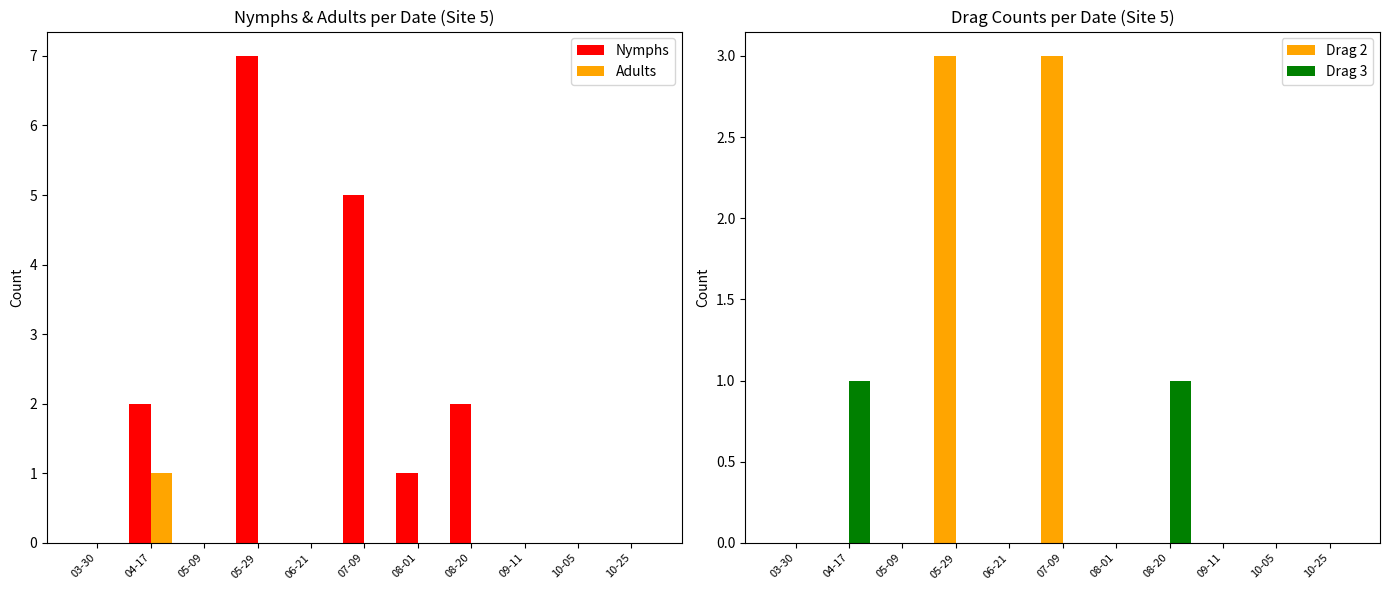

Count the number of data series in this chart.

4